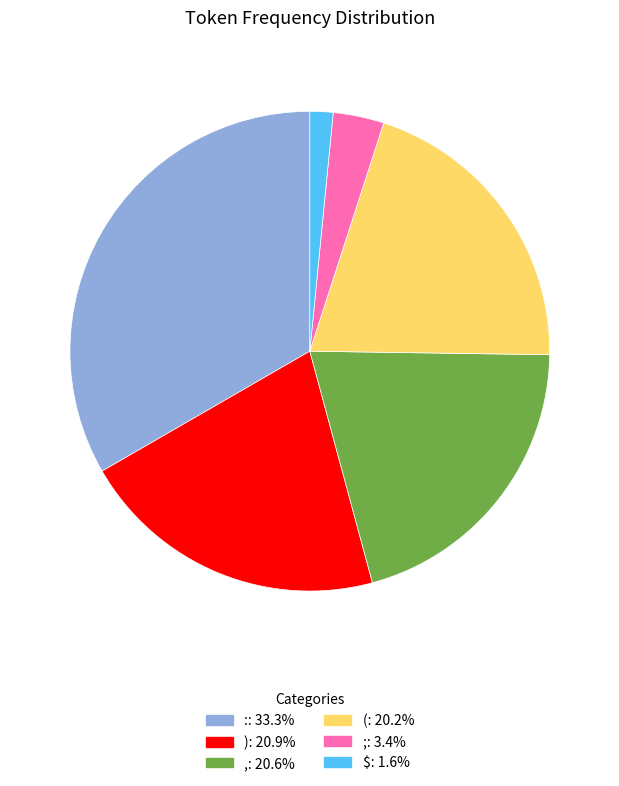

How many segments does this pie chart have?

6